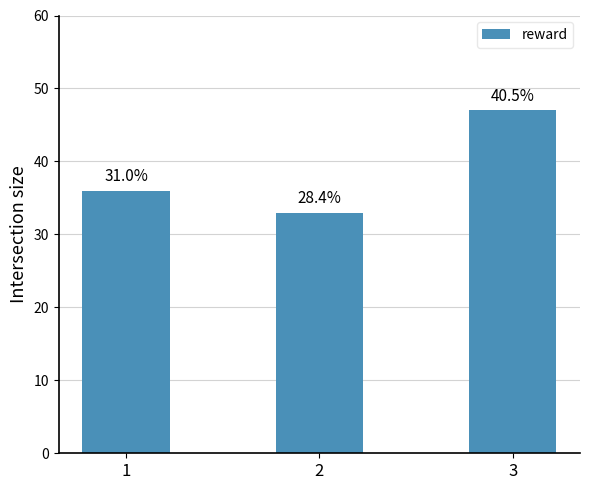

How many bars are there in total?

3